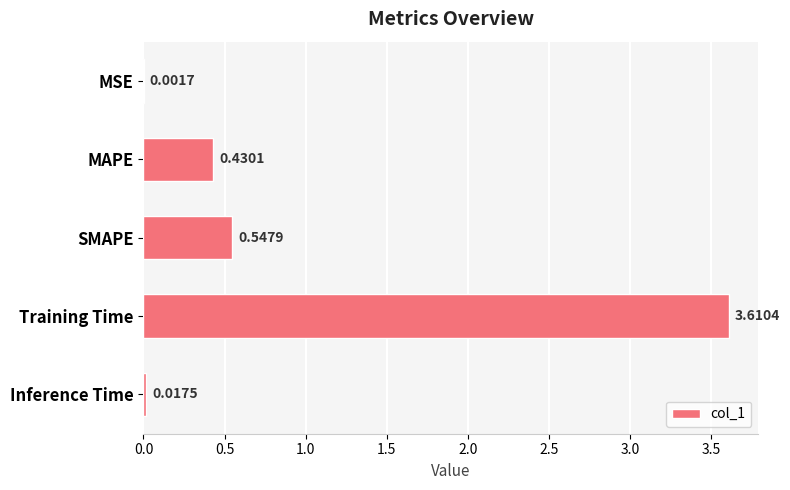

Where is the data nearest to the value 1?

SMAPE